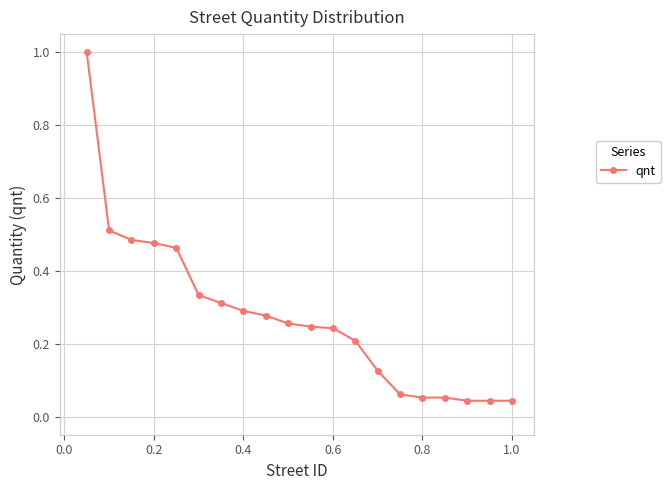

What is the greatest value displayed?

1.0